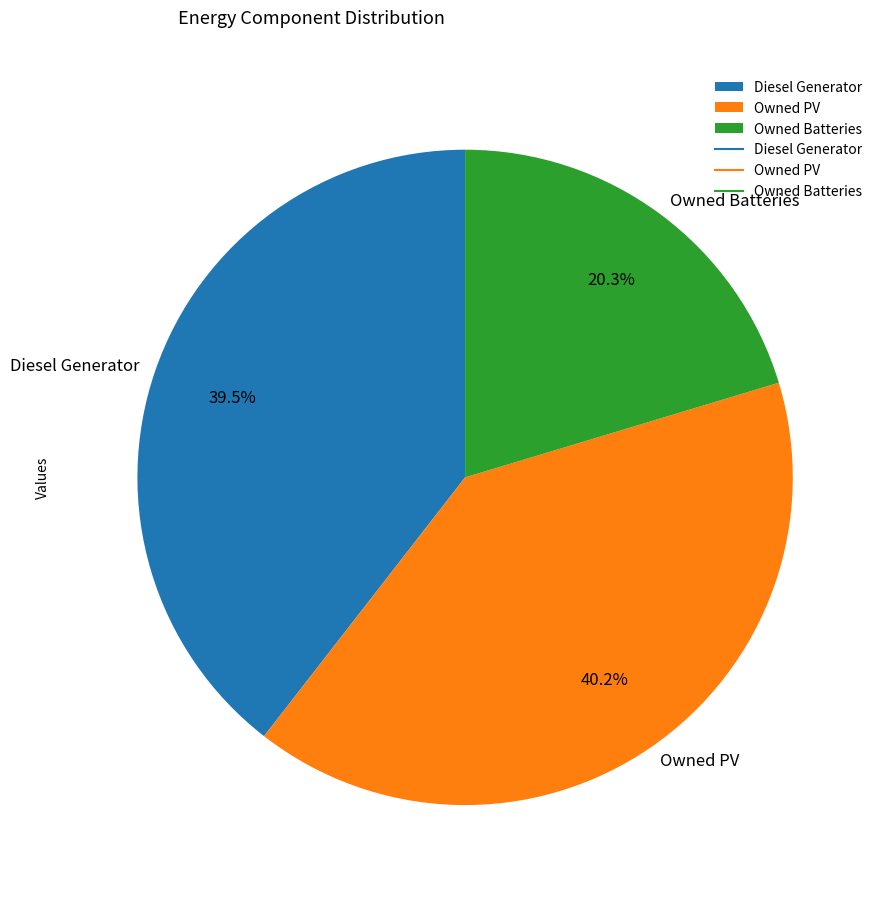

Count the number of slices in the pie.

3